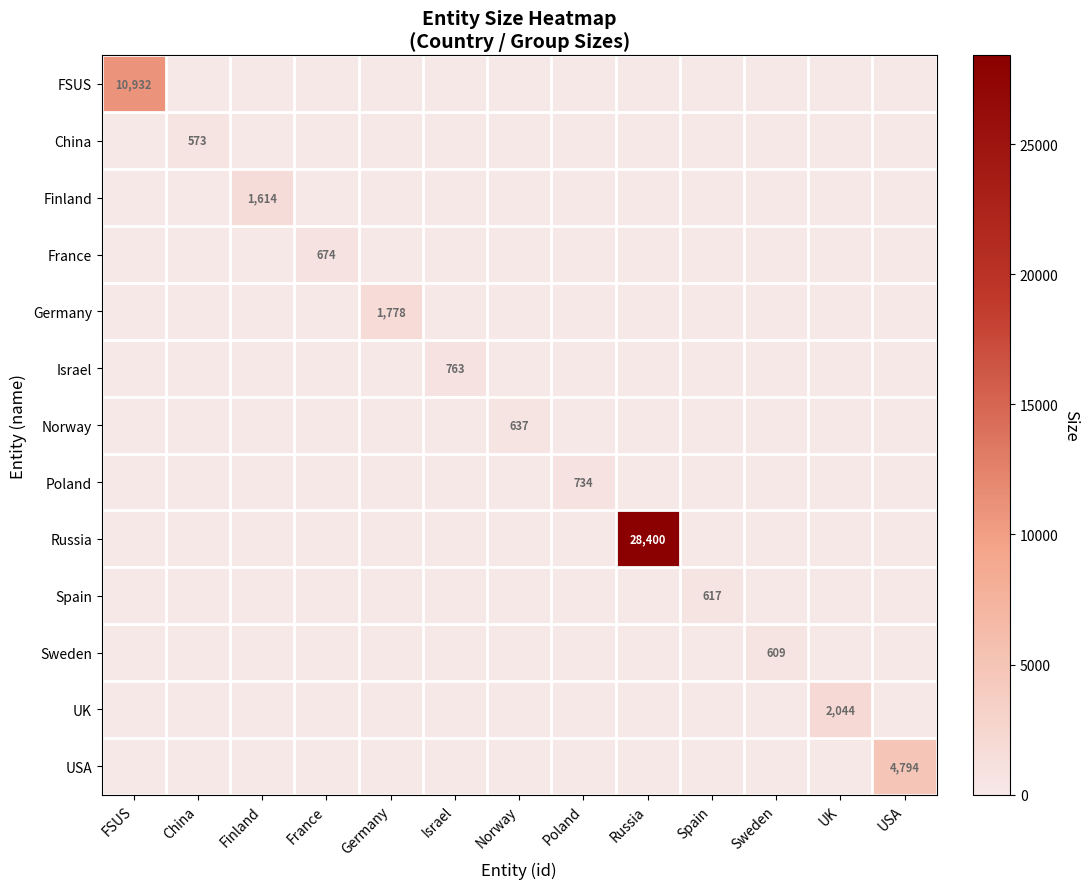

What is the maximum value for UK?

2044